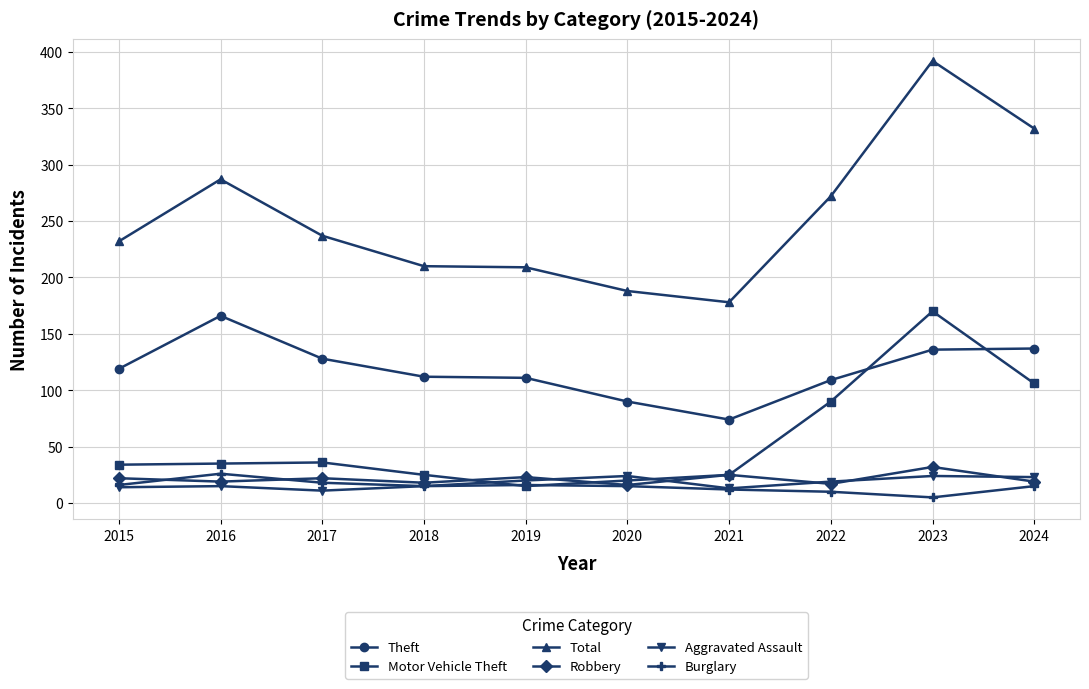

How many categories are shown in the chart?

10